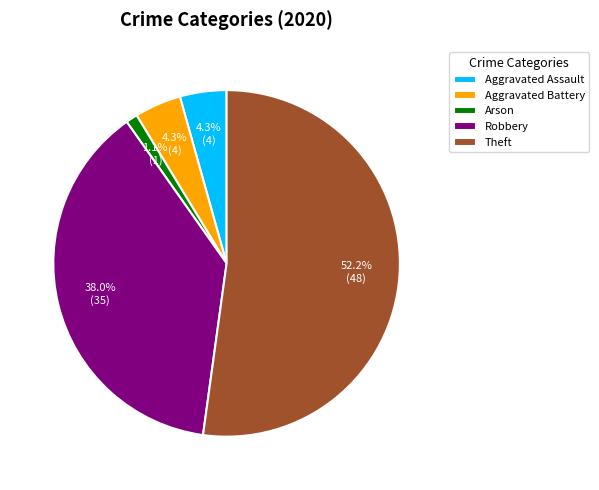

To the nearest percent, what is the average slice percentage?

20%